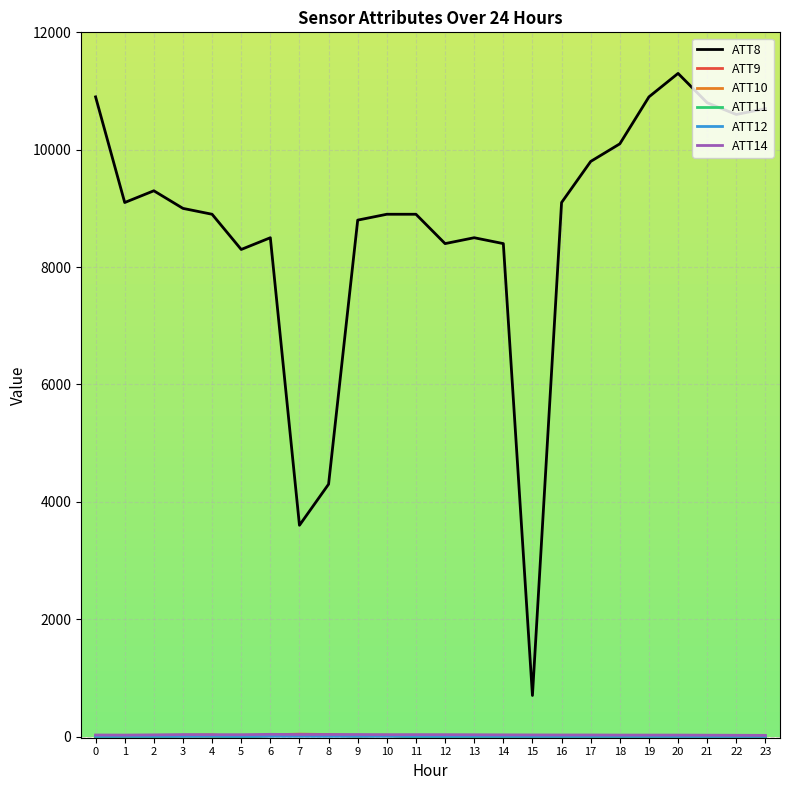

Is this an area chart (filled region under the line)?

No